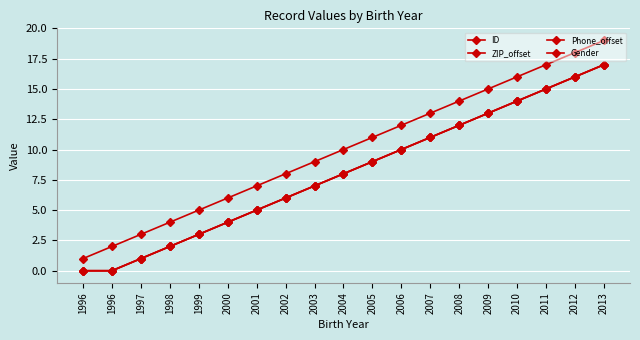

At how many categories does at least one series exceed 13?

6